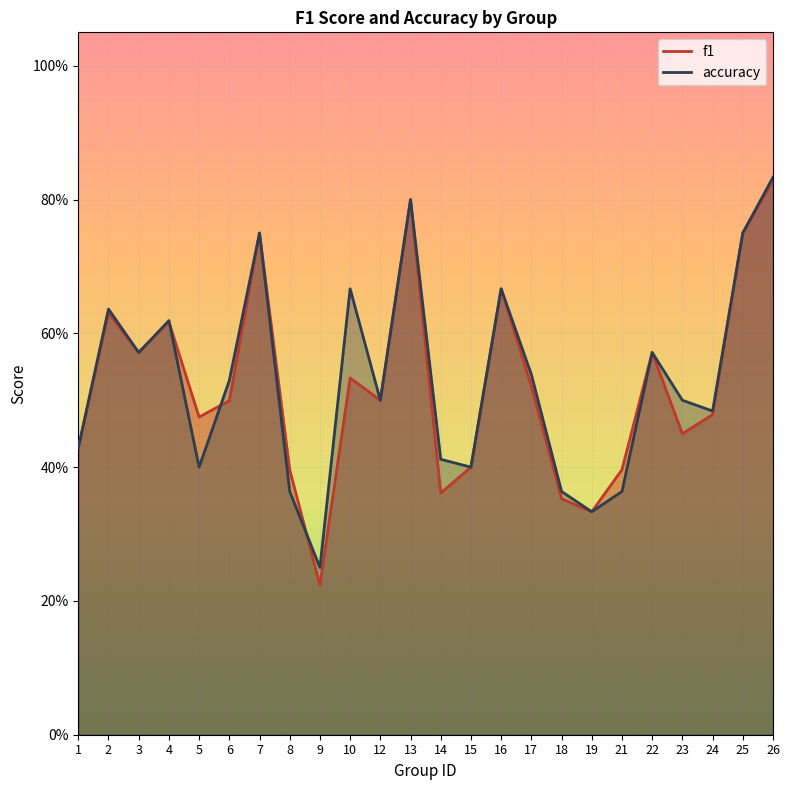

Is it true that accuracy equals 0.4 at 5?

True